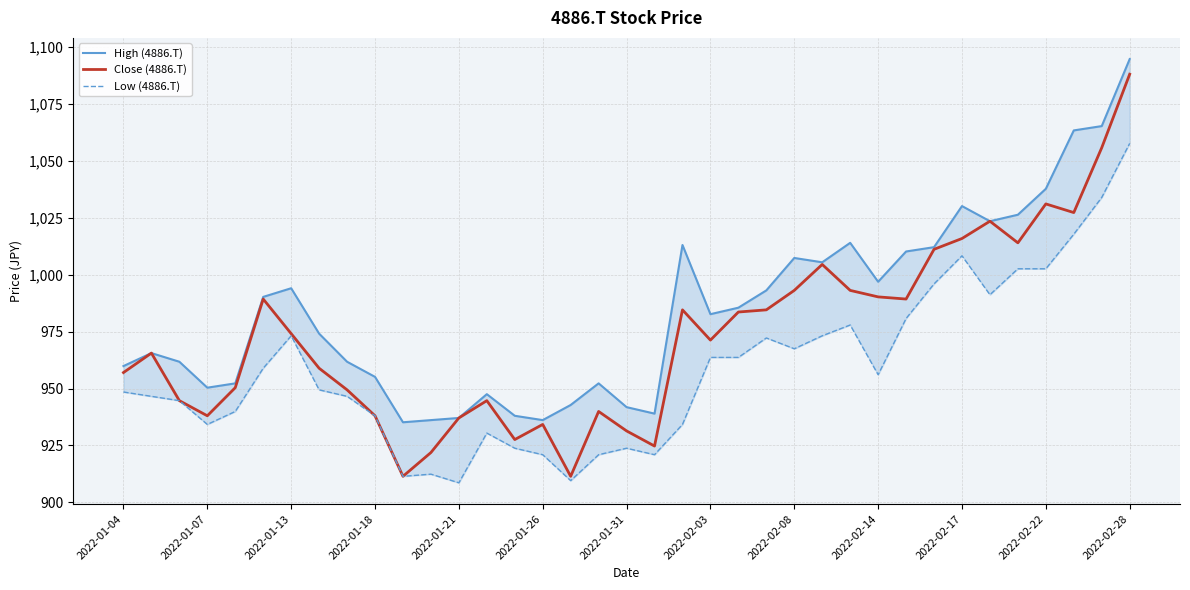

What is the label of the 1st point from the left?

2022-01-04